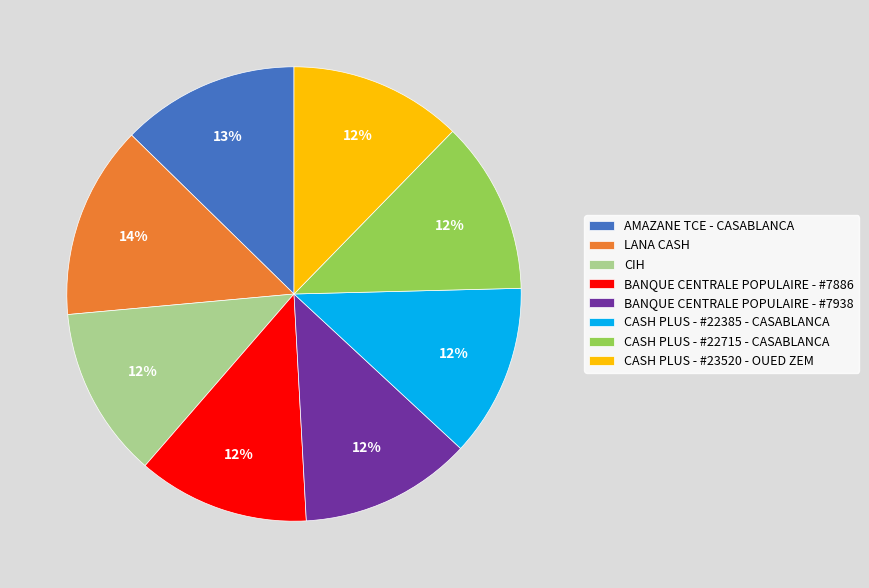

Count the number of slices in the pie.

8